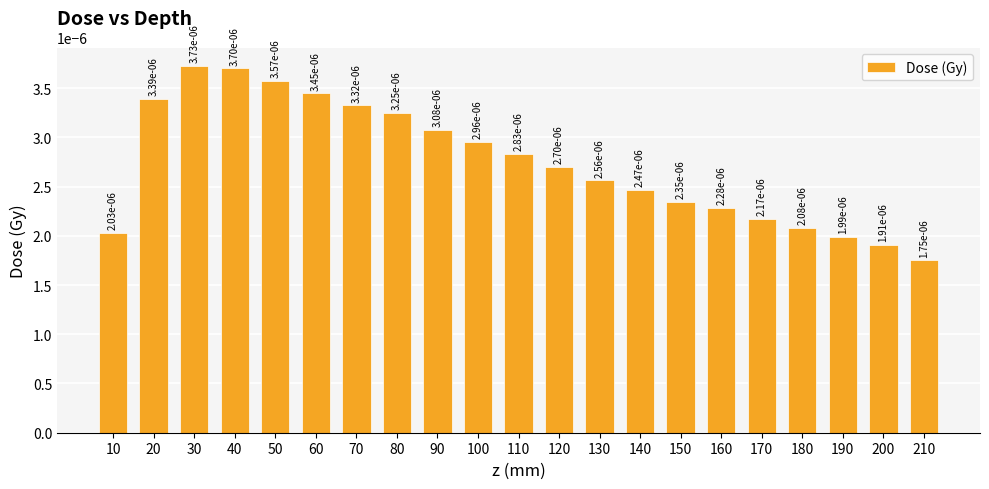

Are the bars horizontal?

No